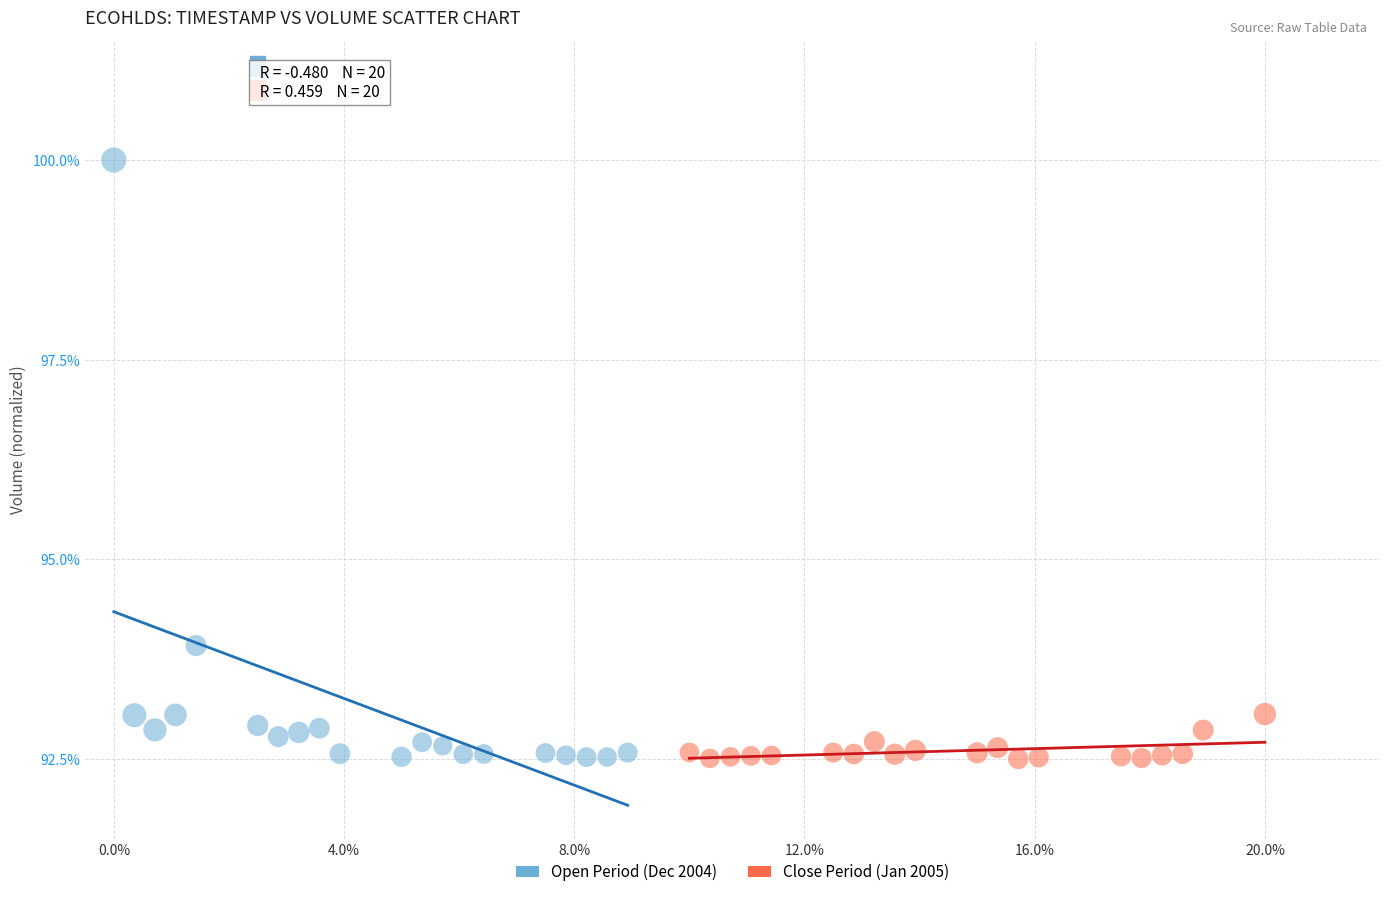

Which series has the widest spread of Y values?

Open Period (Dec 2004)